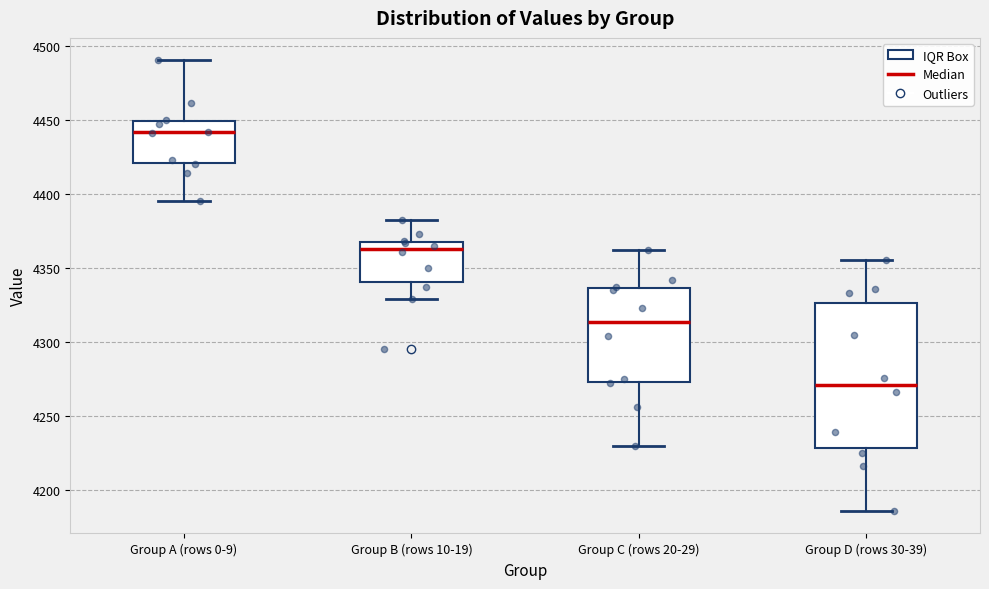

Reading left to right, transcribe this box plot: for each box, give where its median line is, the range the box spans, and where its two whiskers end, as read against the y-axis. The values are not printed on the chart, so give them approximately, as read against the axis.

Group A (rows 0-9): median 4440, box 4420 to 4450, whiskers 4395 to 4490
Group B (rows 10-19): median 4365, box 4340 to 4370, whiskers 4330 to 4380
Group C (rows 20-29): median 4315, box 4275 to 4335, whiskers 4230 to 4360
Group D (rows 30-39): median 4270, box 4230 to 4325, whiskers 4185 to 4355